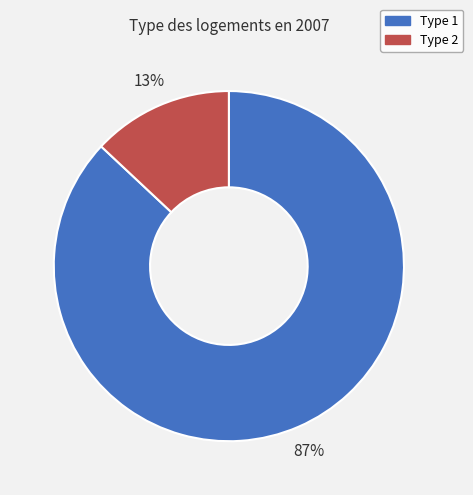

What is the largest slice in the pie chart?

Type 1